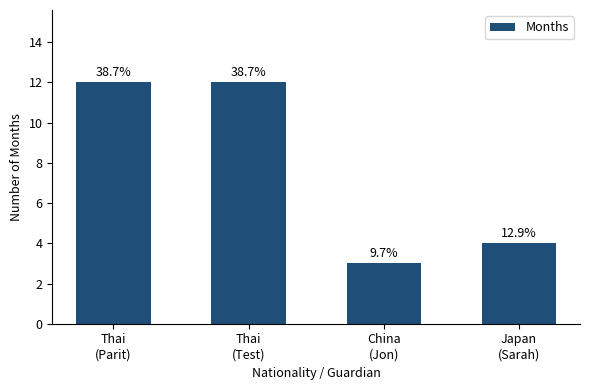

The value at Japan
(Sarah) is 4. True or false?

True